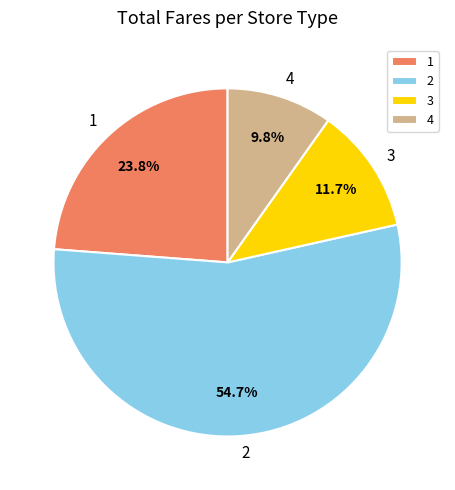

Which category has the smallest portion of the pie?

4